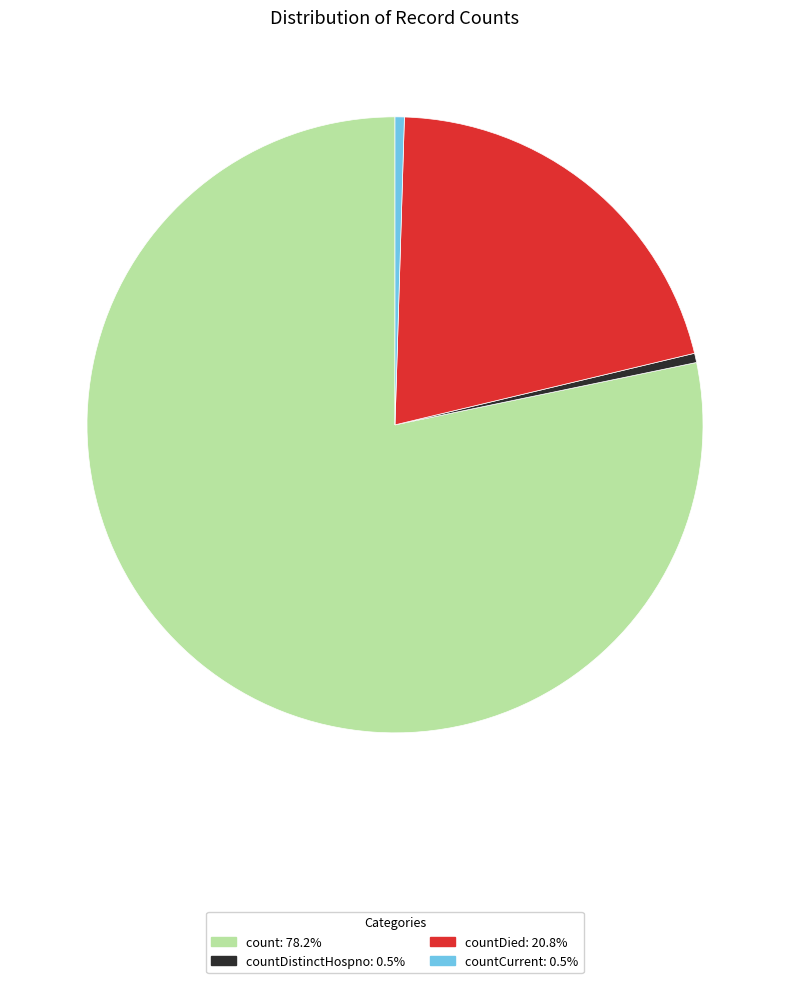

Does count: 78.2% represent more than half of the total?

Yes